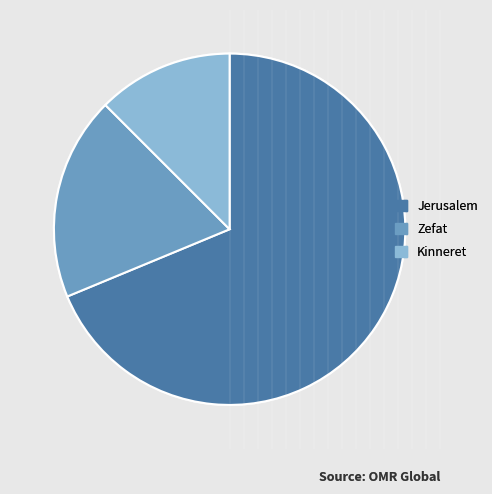

Rank the categories by value from highest to lowest.

Jerusalem, Zefat, Kinneret